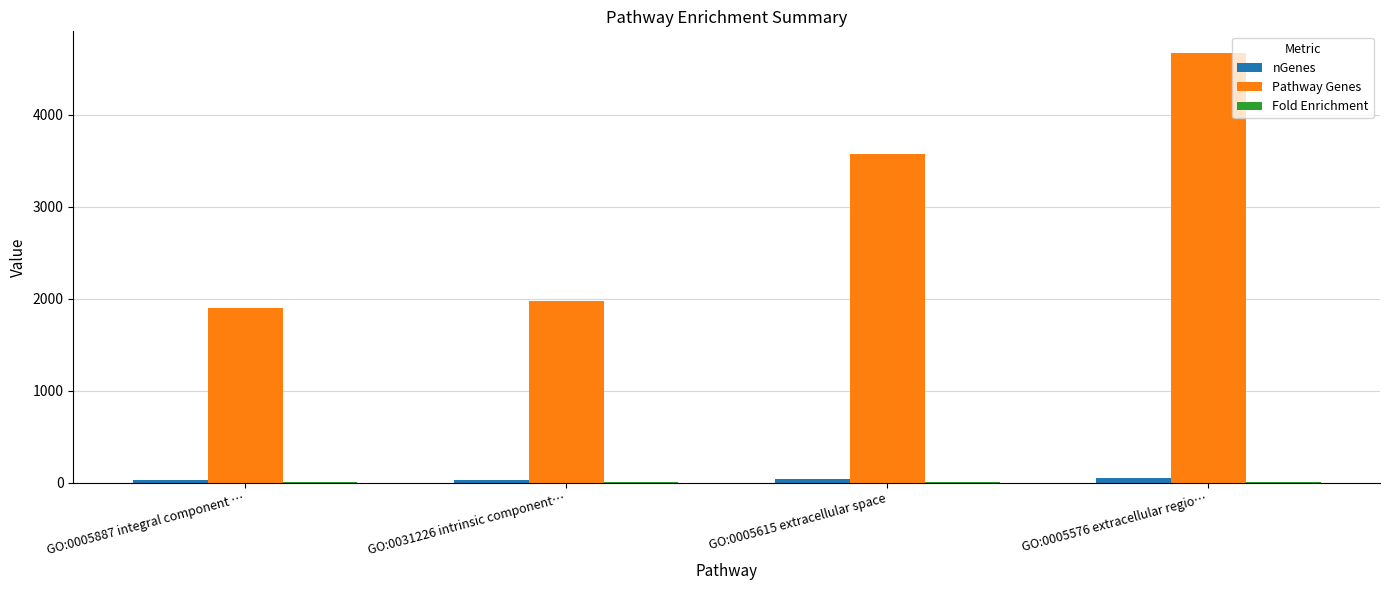

What is the average value of the Pathway Genes series?

3030.5